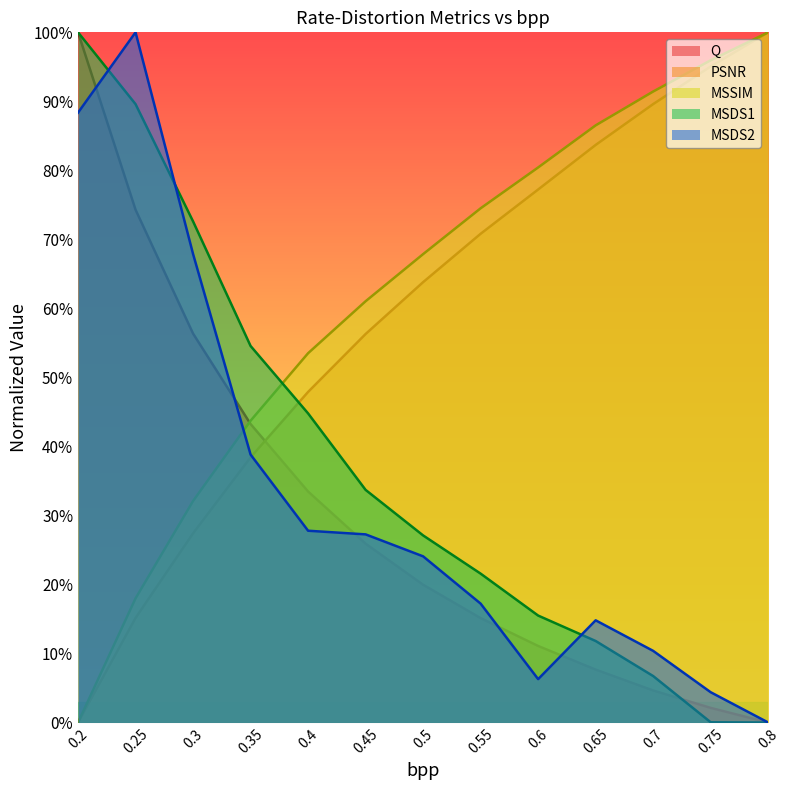

What is the label of the 9th point from the left?

0.6